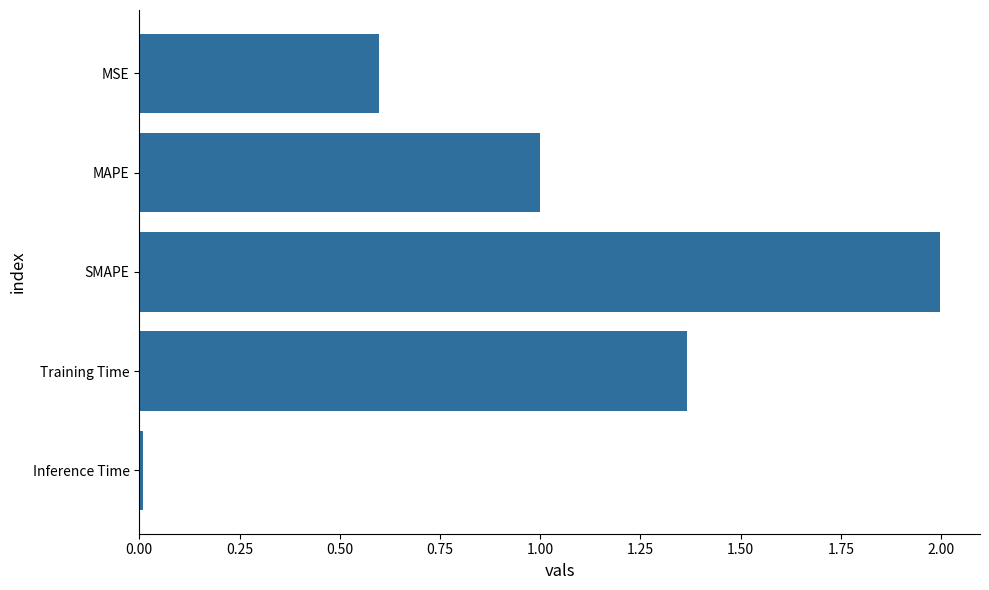

What is the change in value from MAPE to SMAPE?

+1.0